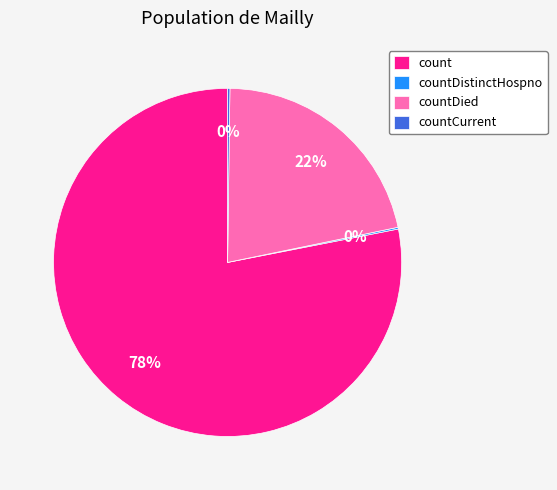

Is it true that count is 90% of the pie?

False